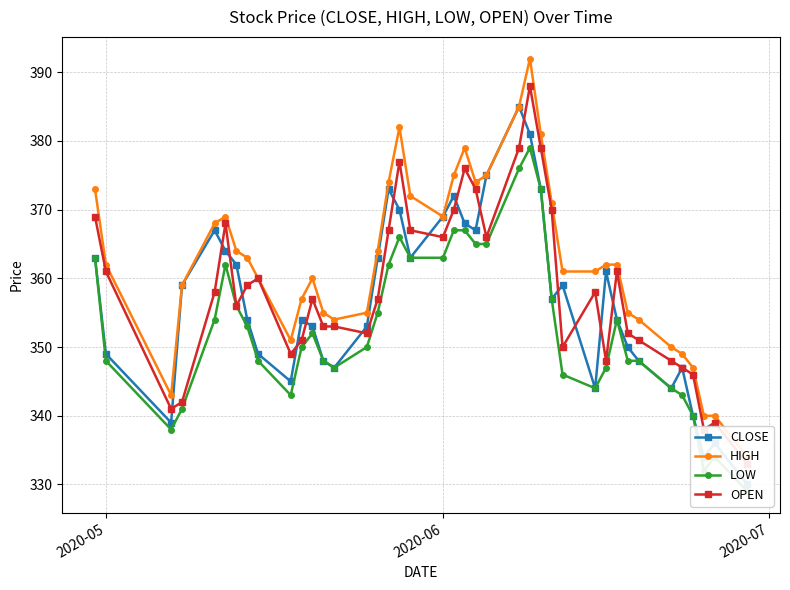

In LOW, how many points are higher than both neighbors (excluding endpoints)?

6